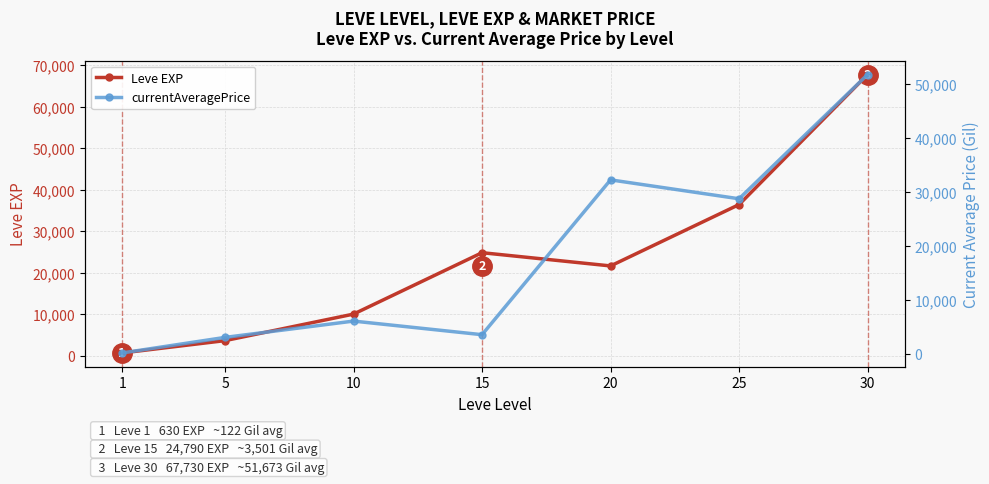

How many lines are shown in the chart?

2